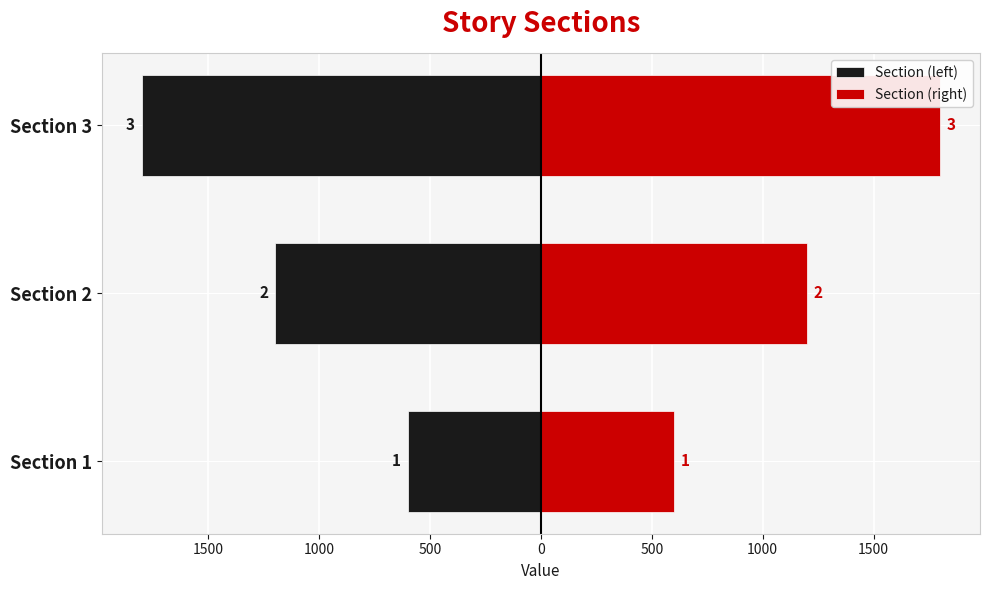

Between Section 3 and Section 2, which is larger?

Section 2